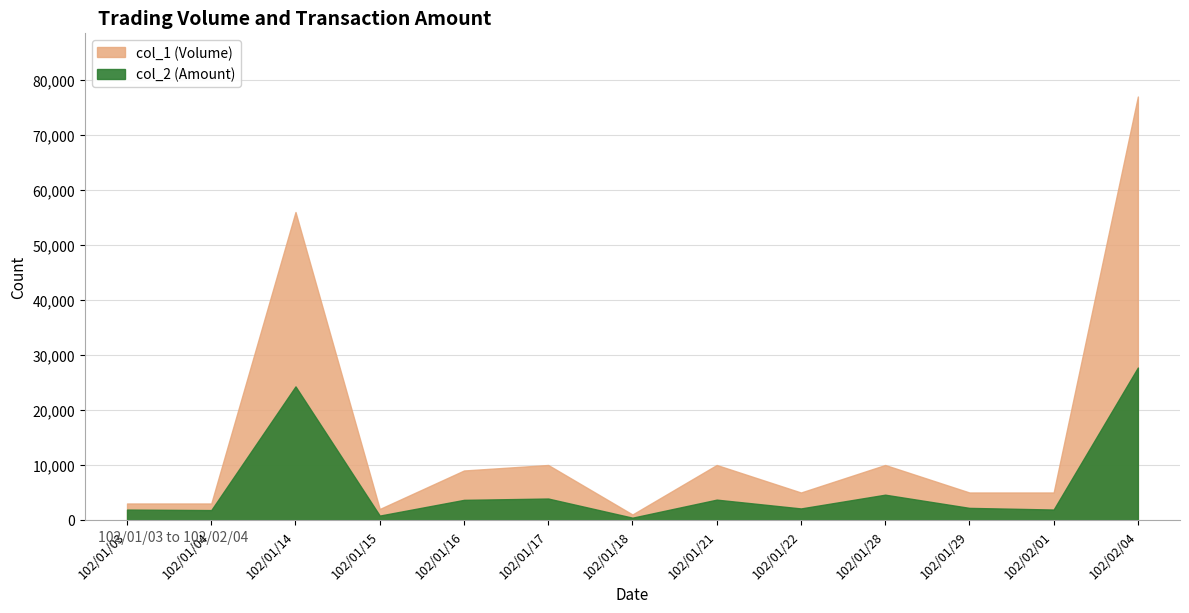

What is the highest value of the col_2 (Amount) series?

27720